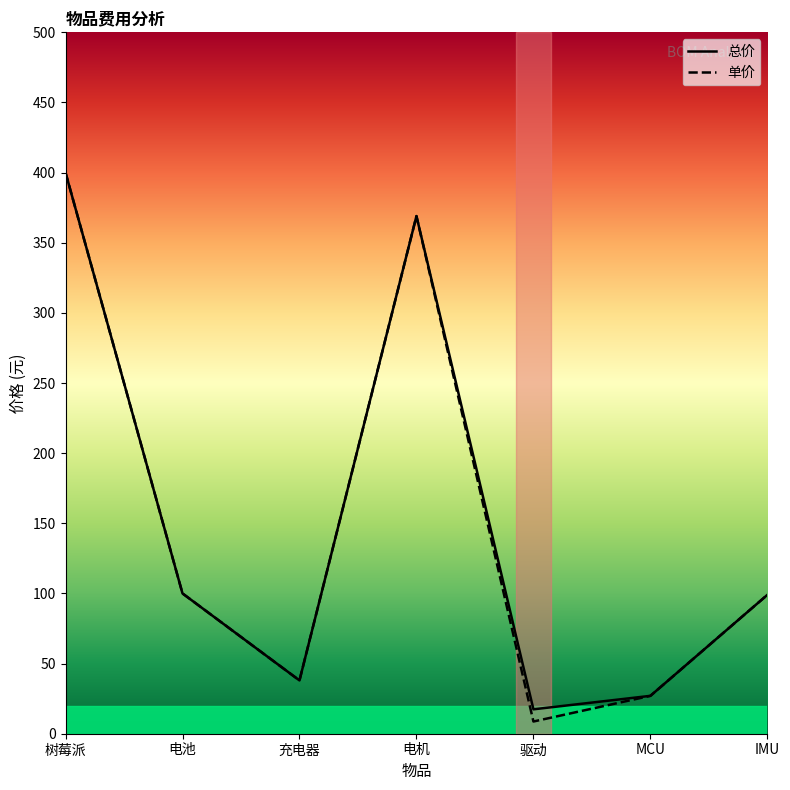

Read the 单价 value at IMU.

99.0